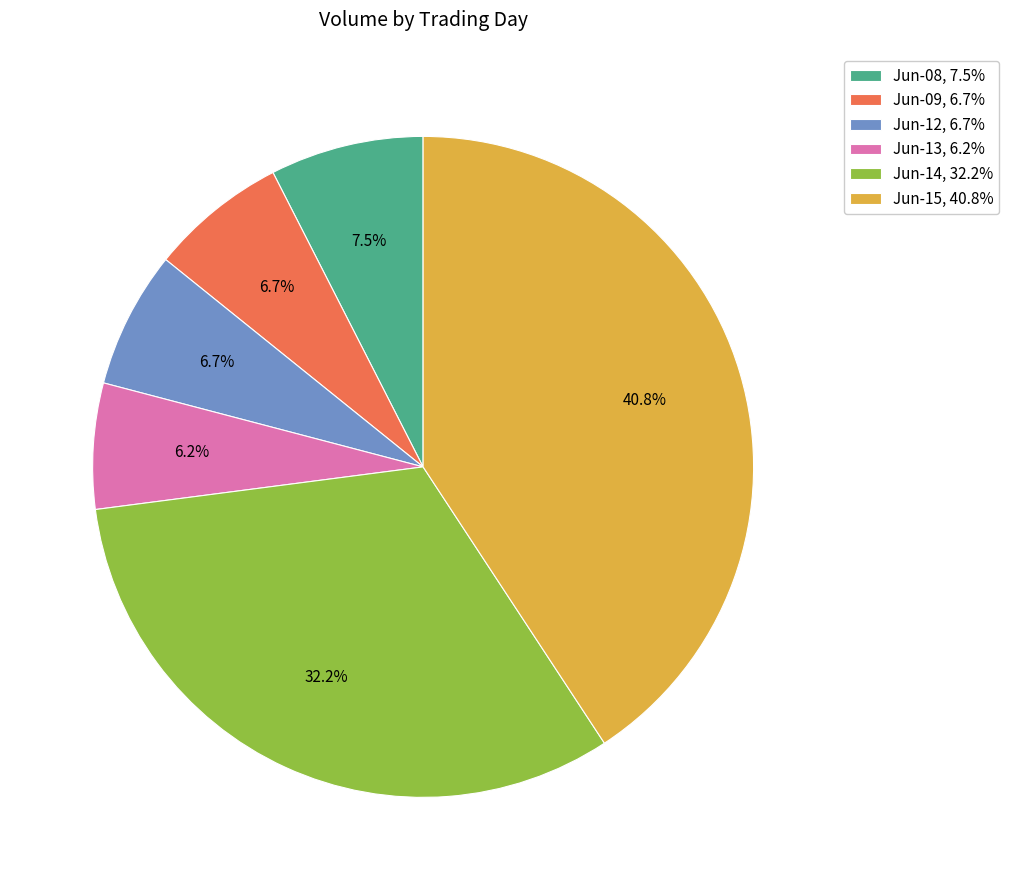

Which has a higher value, Jun-15, 40.8% or Jun-12, 6.7%?

Jun-15, 40.8%